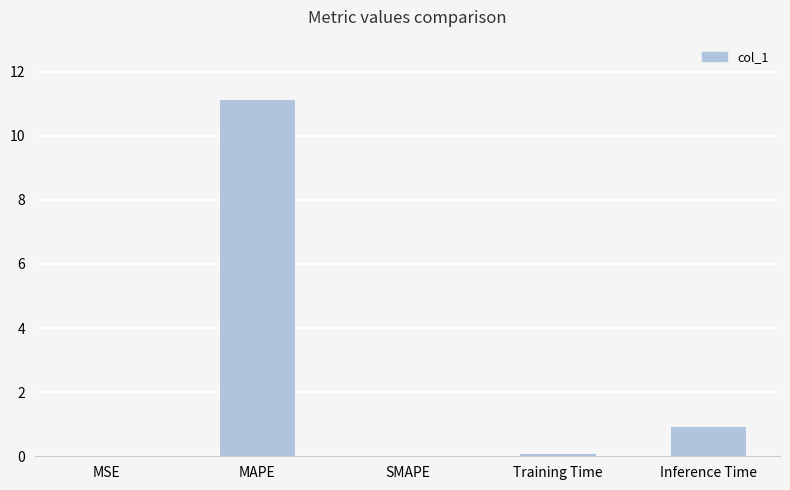

Are the bars horizontal?

No